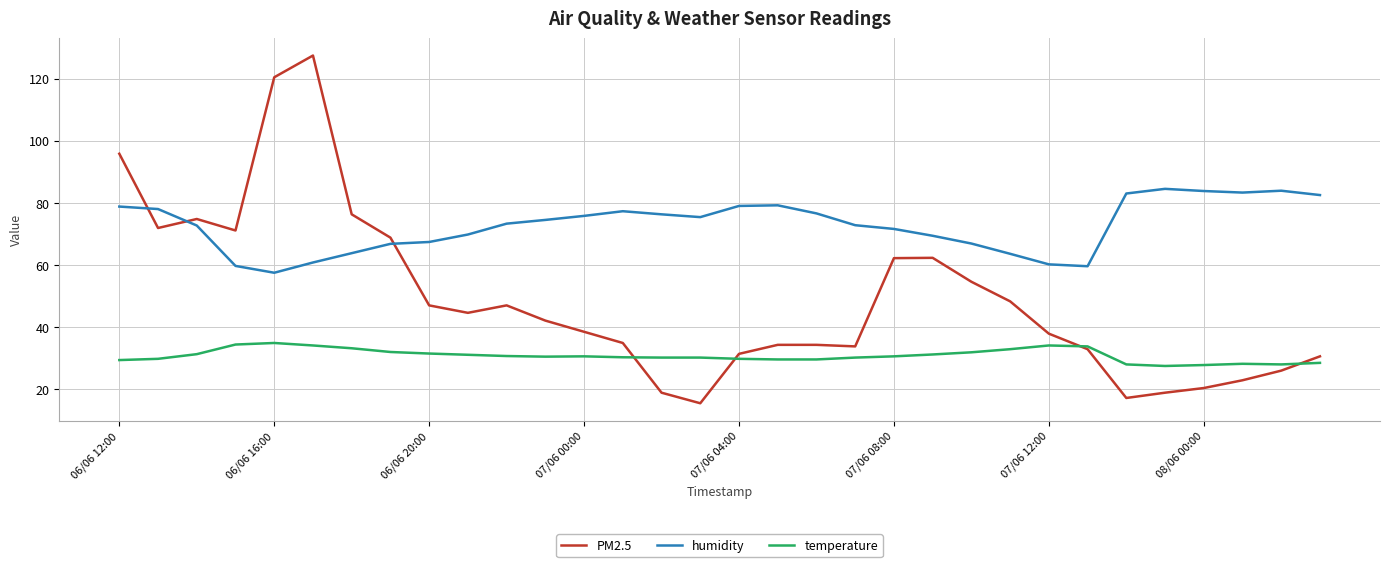

What is the smallest value displayed?

15.5